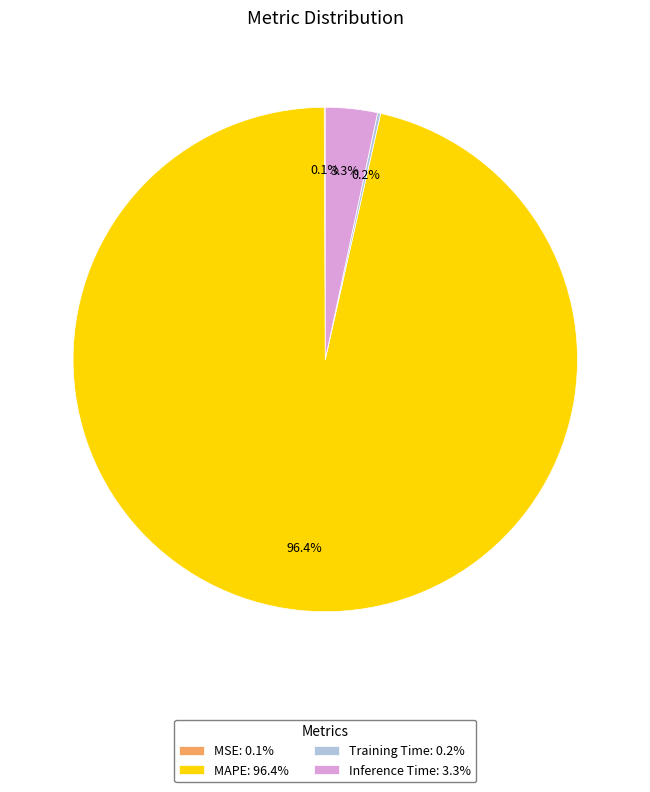

What is the largest slice in the pie chart?

MAPE: 96.4%